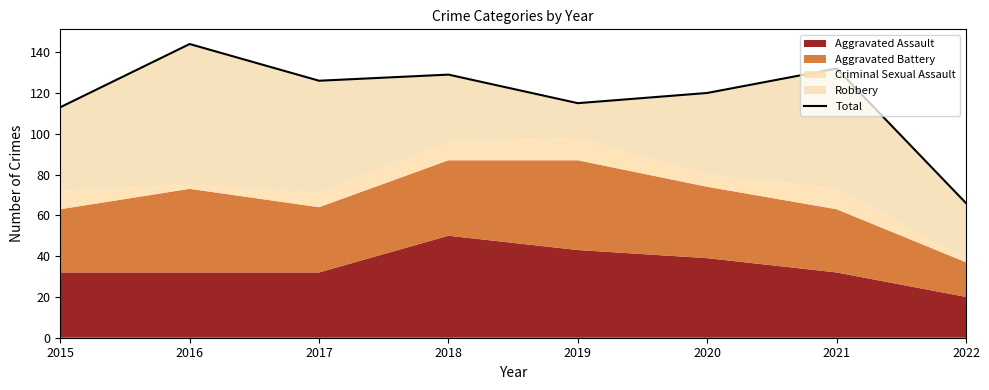

Does the chart have visible grid lines?

No